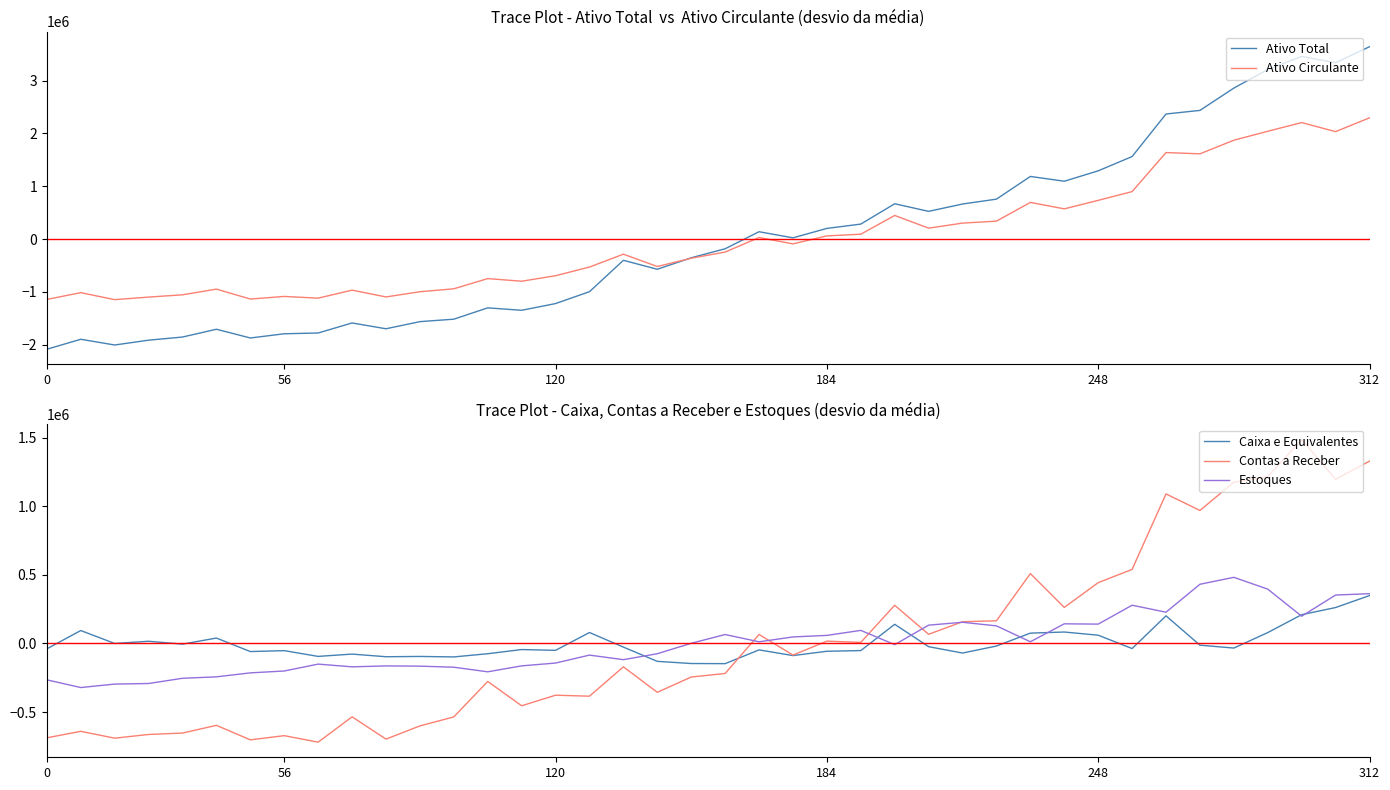

What is the highest value of the Ativo Circulante series?

2296009.9